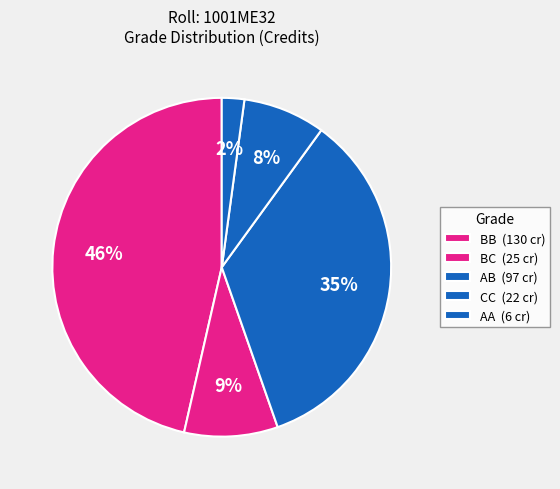

How many segments does this pie chart have?

5